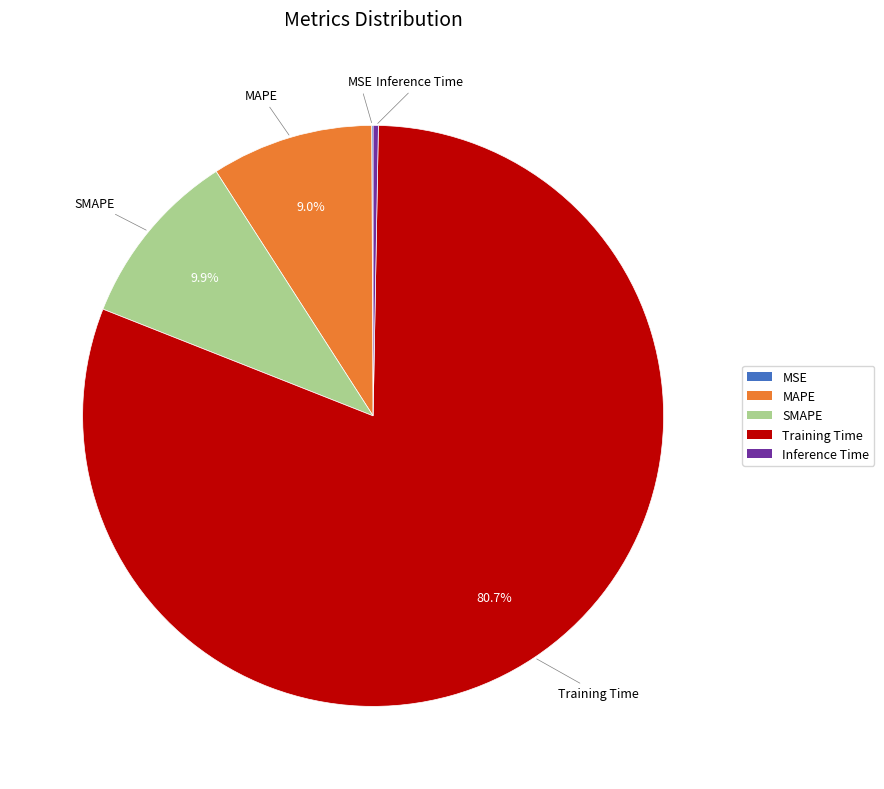

What portion of the pie excludes MAPE?

91.0%